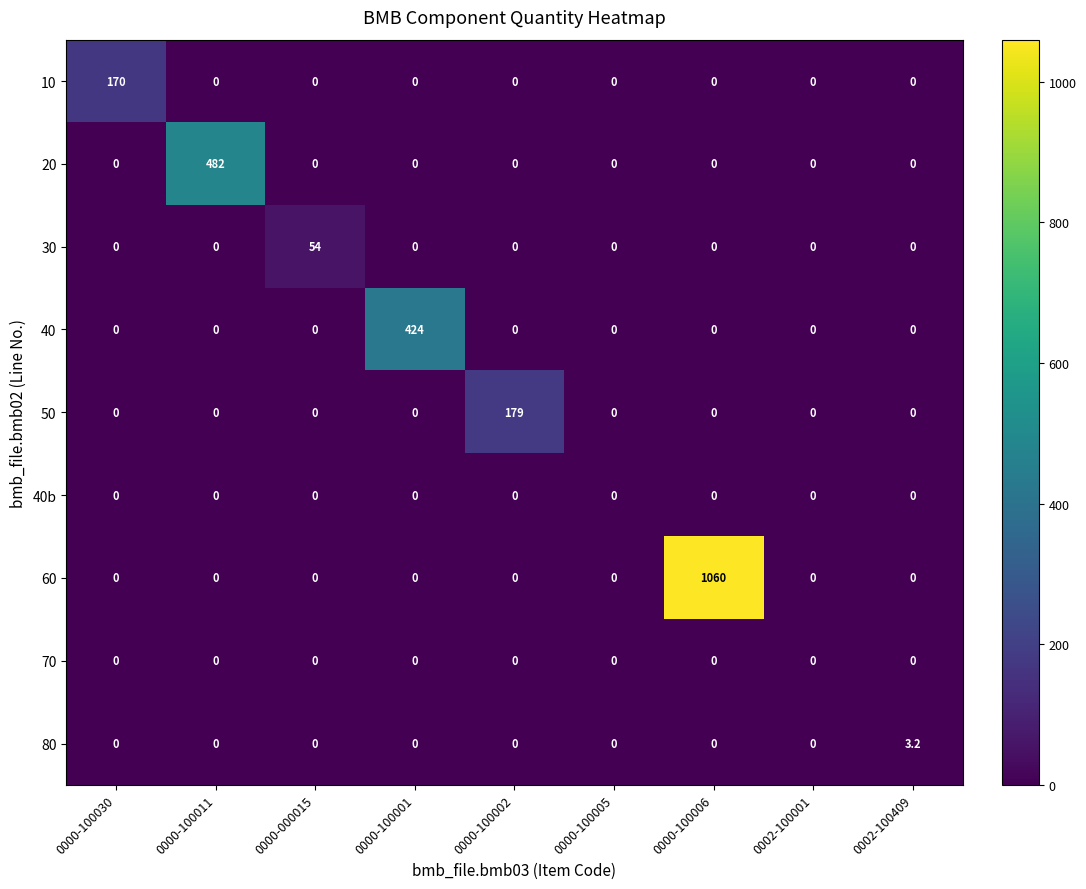

What is the maximum value shown in the chart?

1060.0